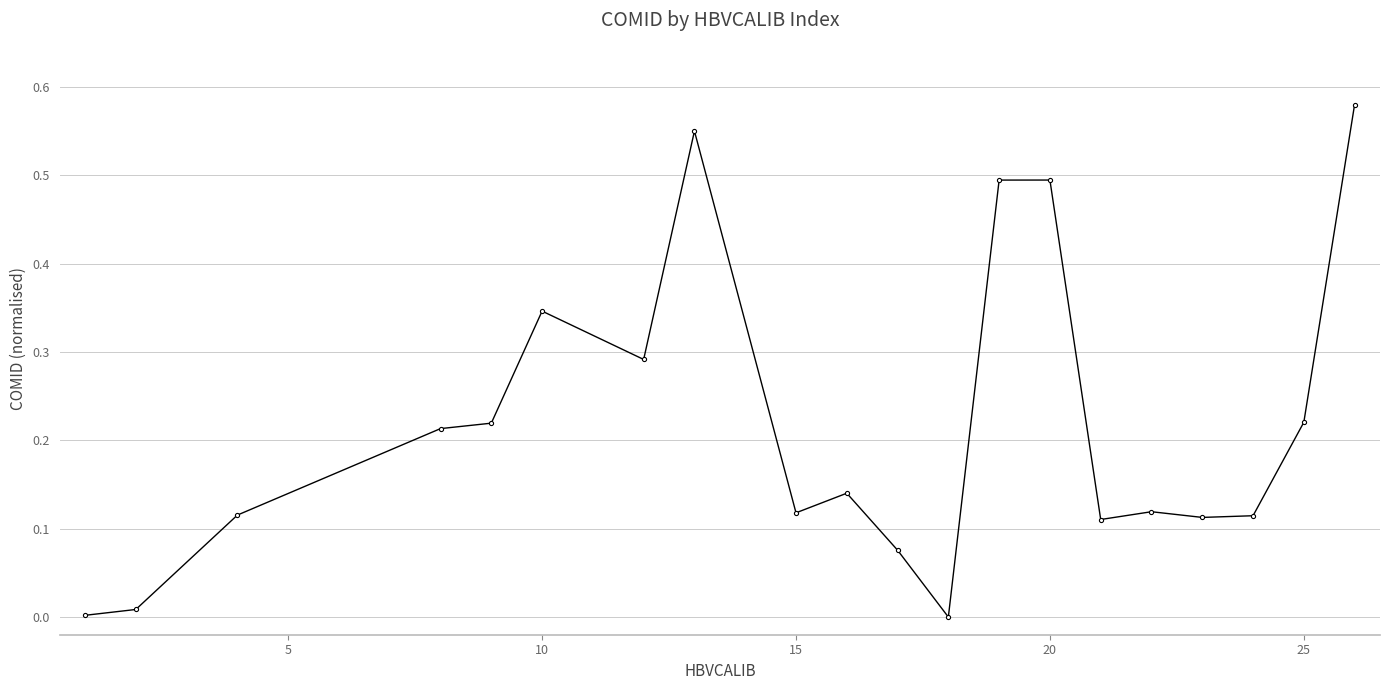

True or false: the data has more than 0 interior local peaks.

True